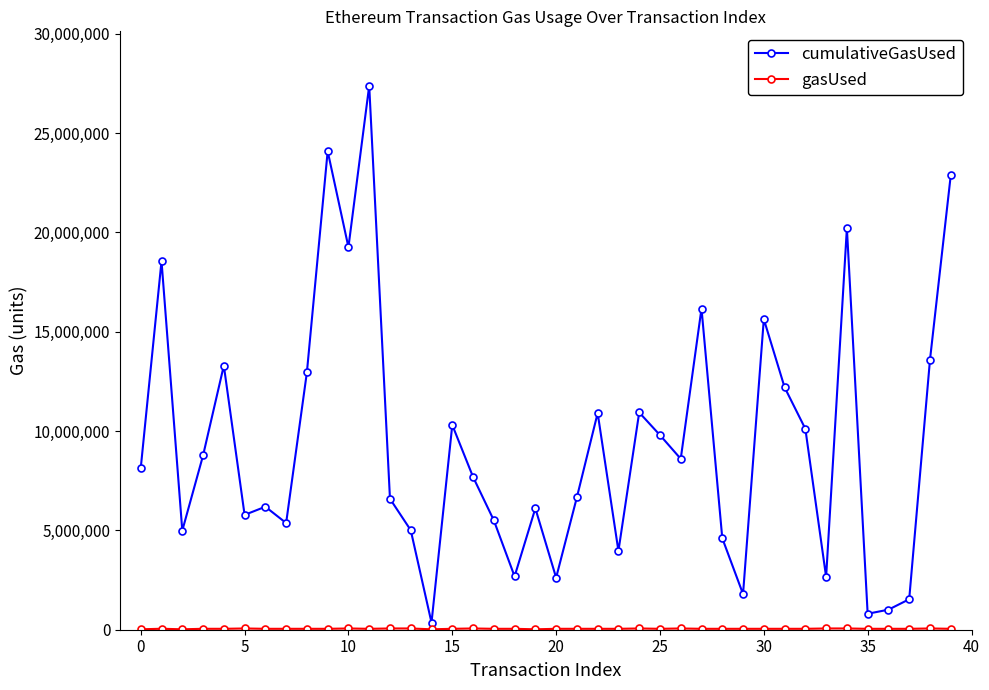

What is the sum of all cumulativeGasUsed values?

375669668